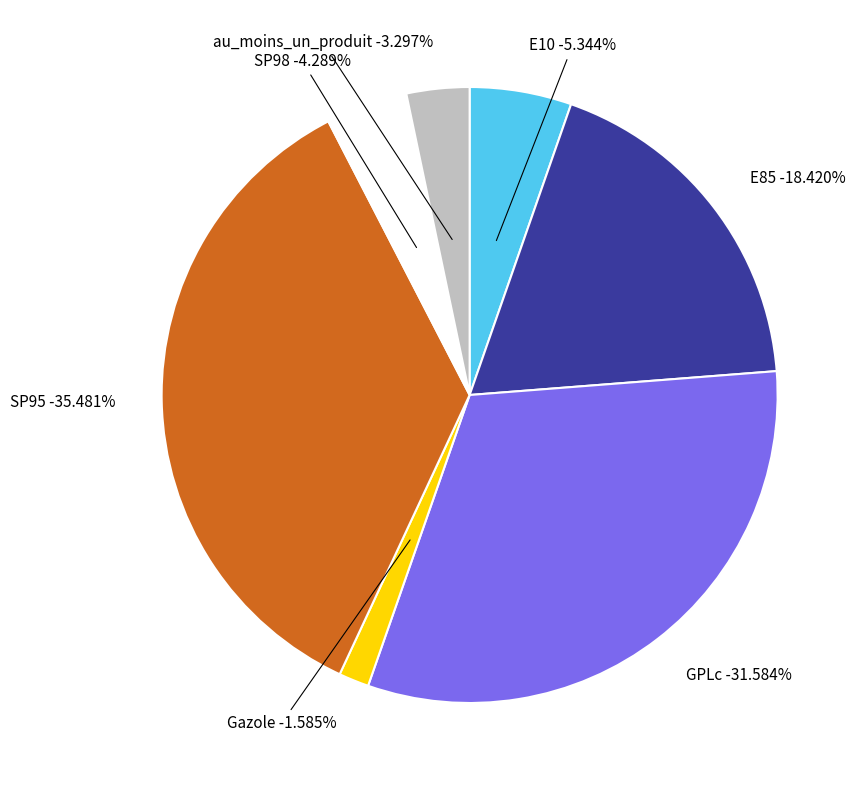

What percentage is the SP95 slice, to the nearest percent?

35%